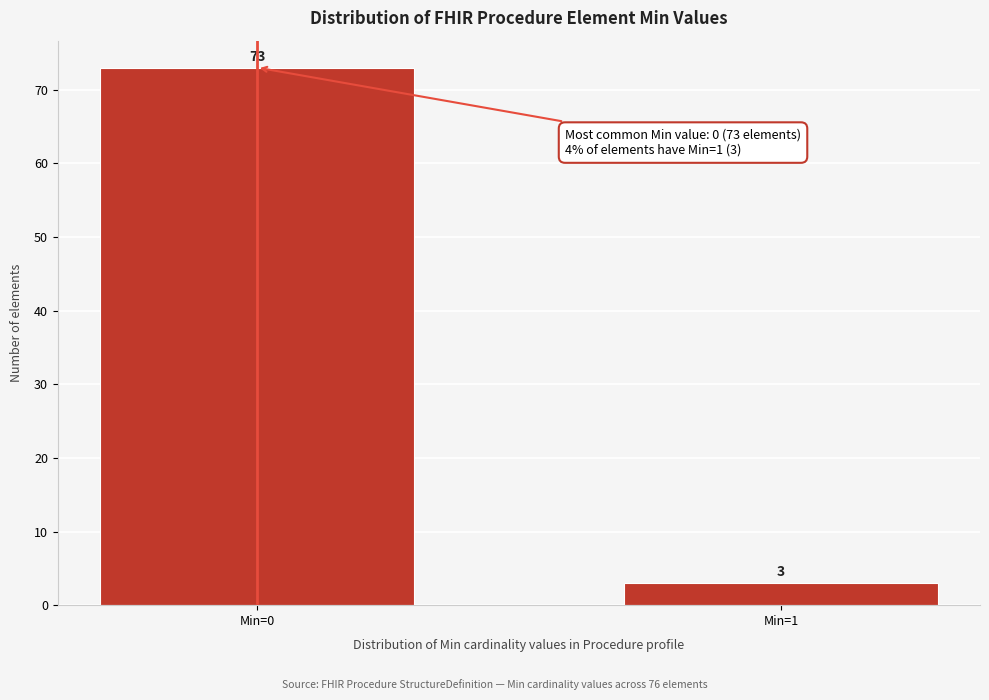

Reading left to right, list all the values displayed in this chart.

73	3